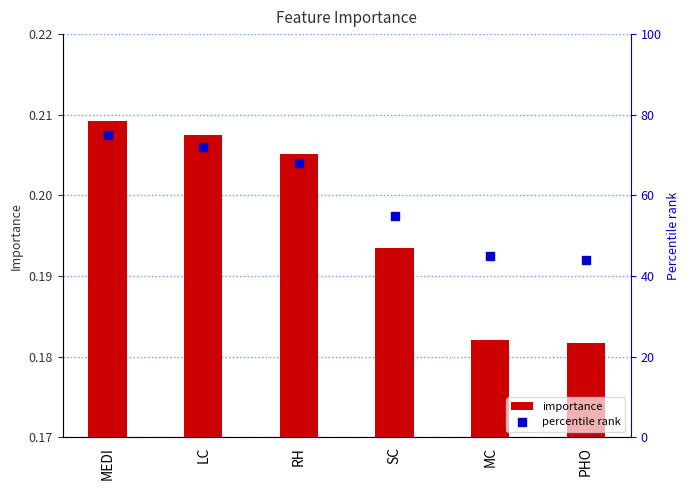

Is the value of importance at LC greater than the value of percentile rank at LC?

No